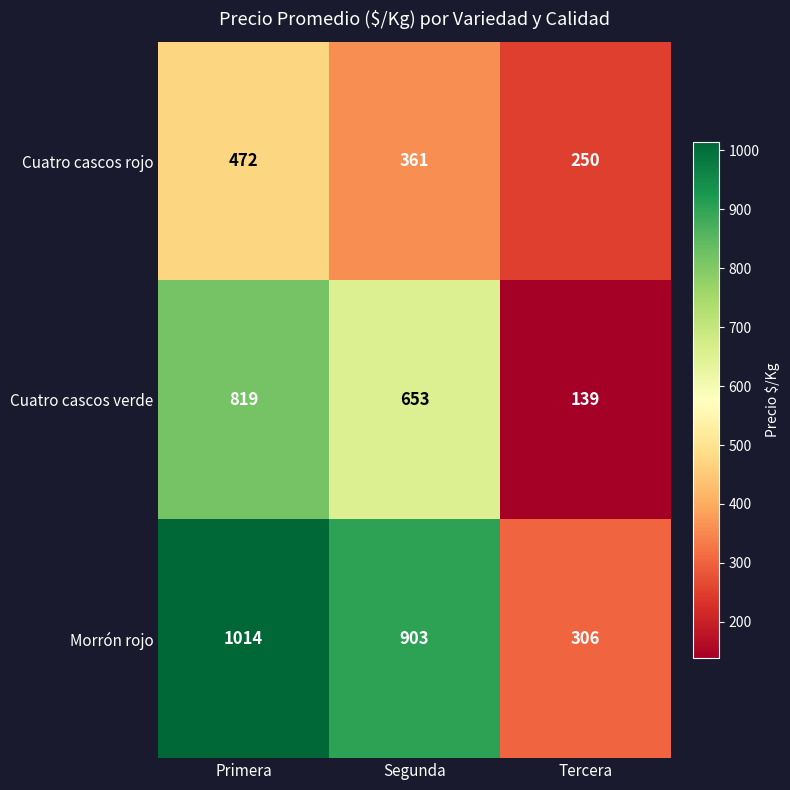

True or false: Cuatro cascos verde has a value of 139 at Tercera.

True